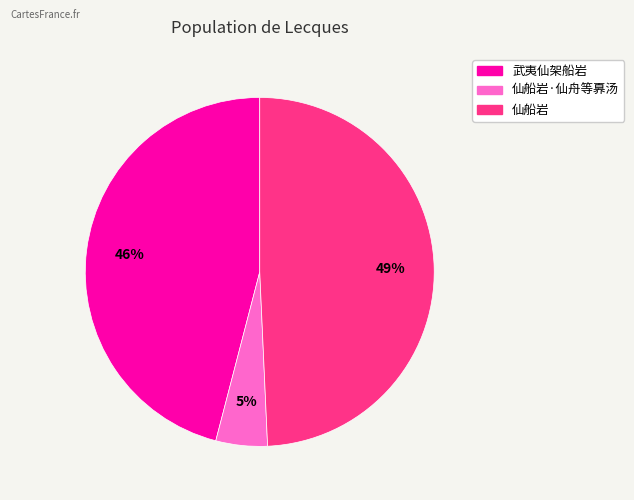

Is there any slice that represents more than half of the pie?

No